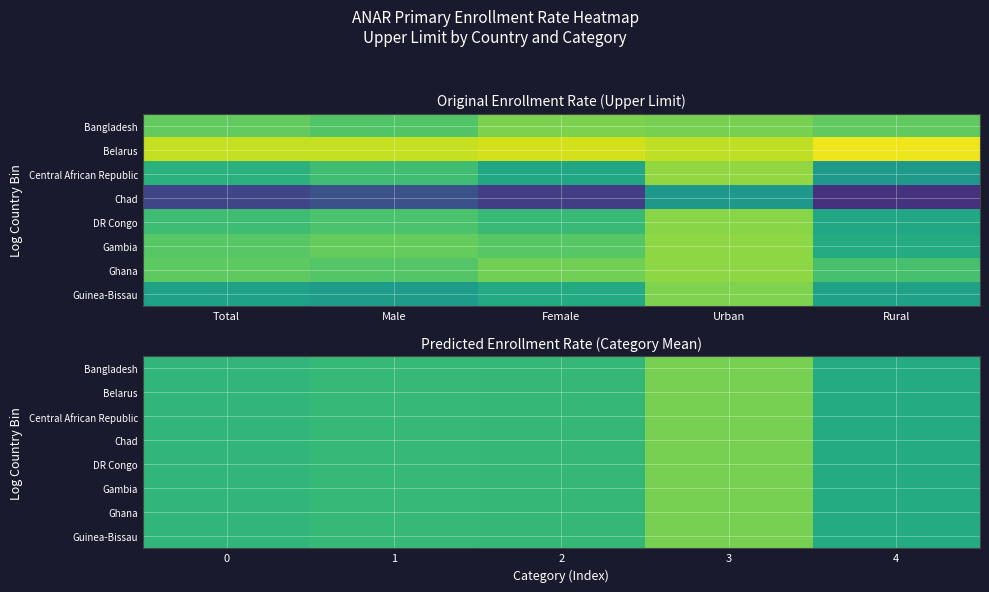

Which category has the highest value in the Bangladesh series?

3